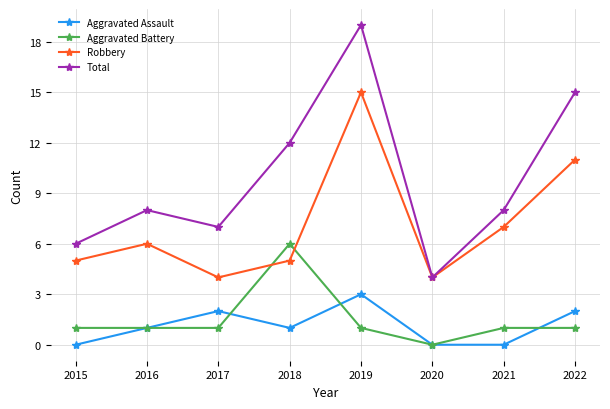

Reading right to left, extract all data points from this chart.

Aggravated Assault: 2022=2	2021=0	2020=0	2019=3	2018=1	2017=2	2016=1	2015=0
Aggravated Battery: 2022=1	2021=1	2020=0	2019=1	2018=6	2017=1	2016=1	2015=1
Robbery: 2022=11	2021=7	2020=4	2019=15	2018=5	2017=4	2016=6	2015=5
Total: 2022=15	2021=8	2020=4	2019=19	2018=12	2017=7	2016=8	2015=6